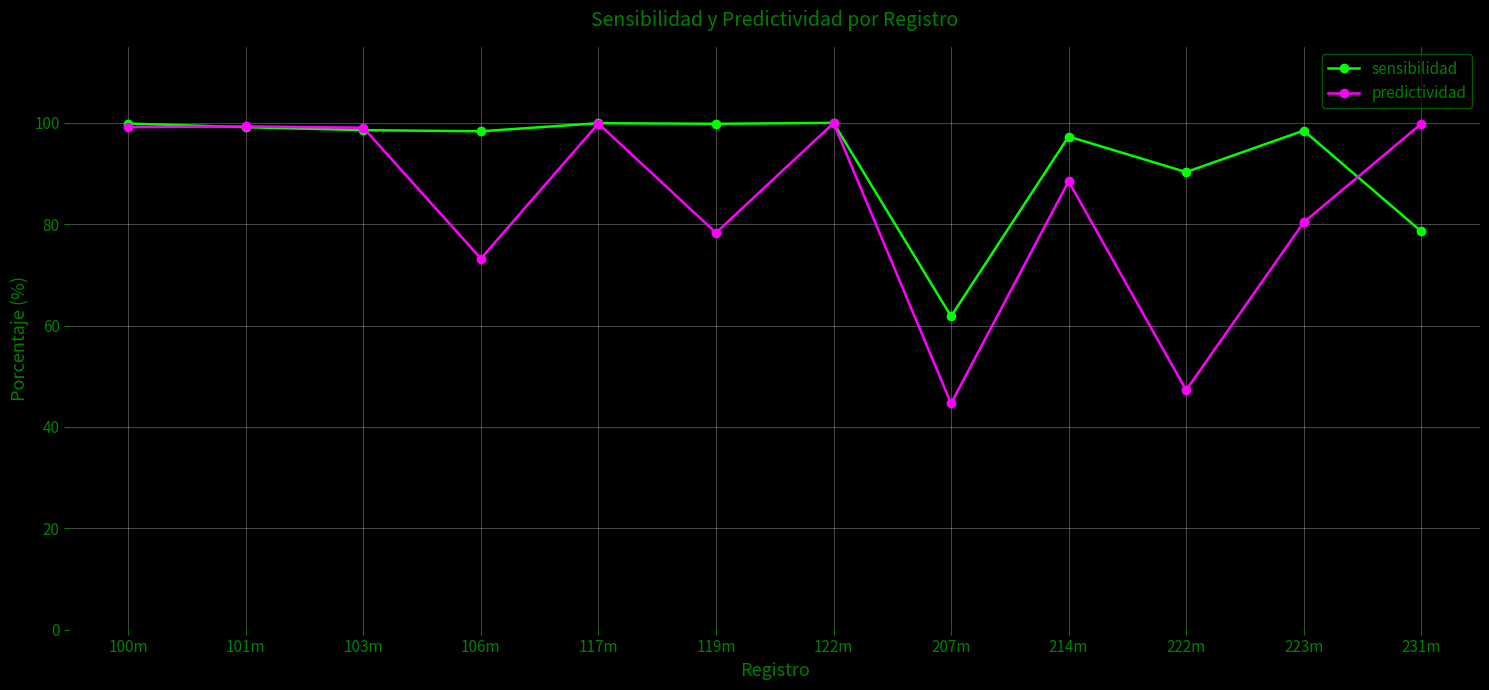

What is the lowest value of the sensibilidad series?

61.8